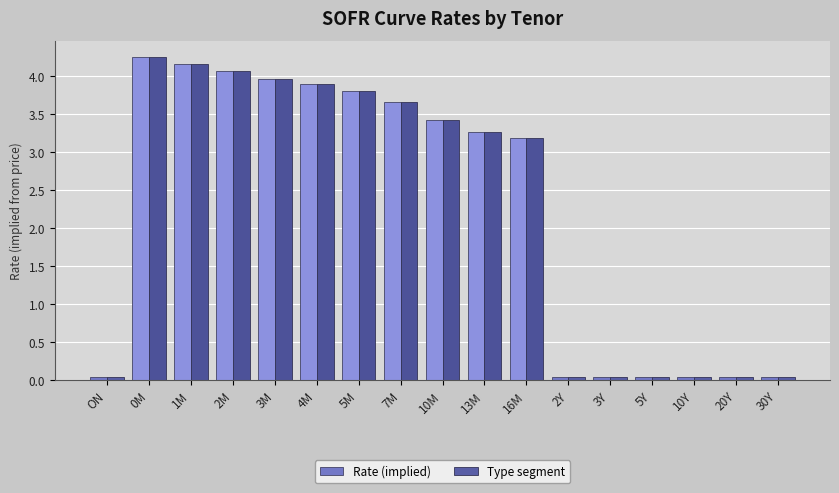

The Rate (implied) series shows 4.3 at 0M. True or false?

True